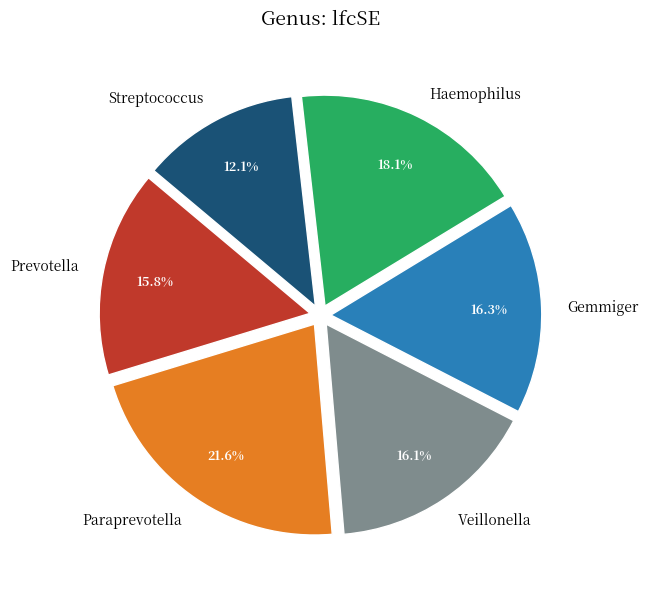

Which has a higher value, Haemophilus or Streptococcus?

Haemophilus